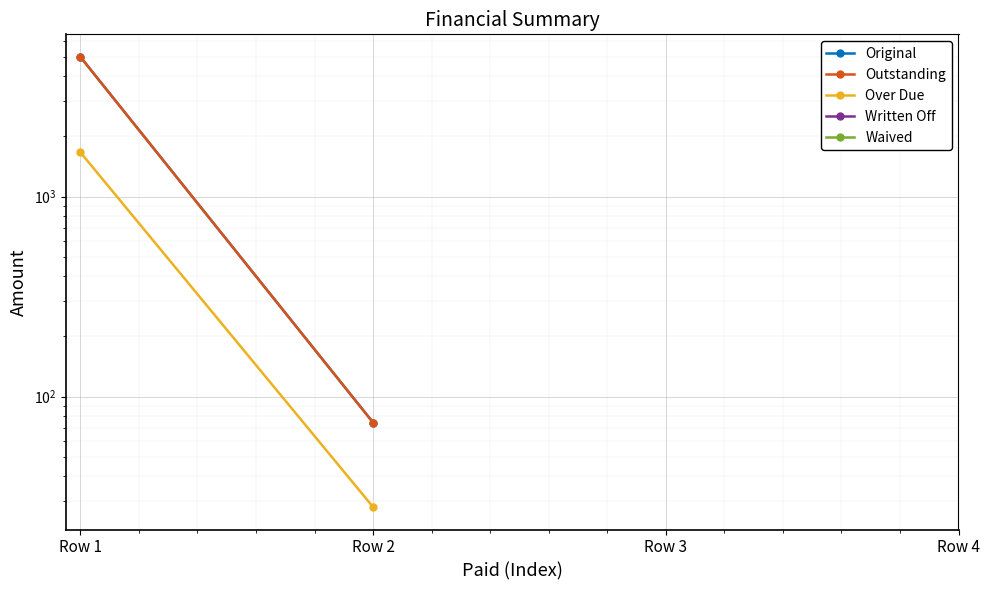

How many categories are shown in the chart?

4